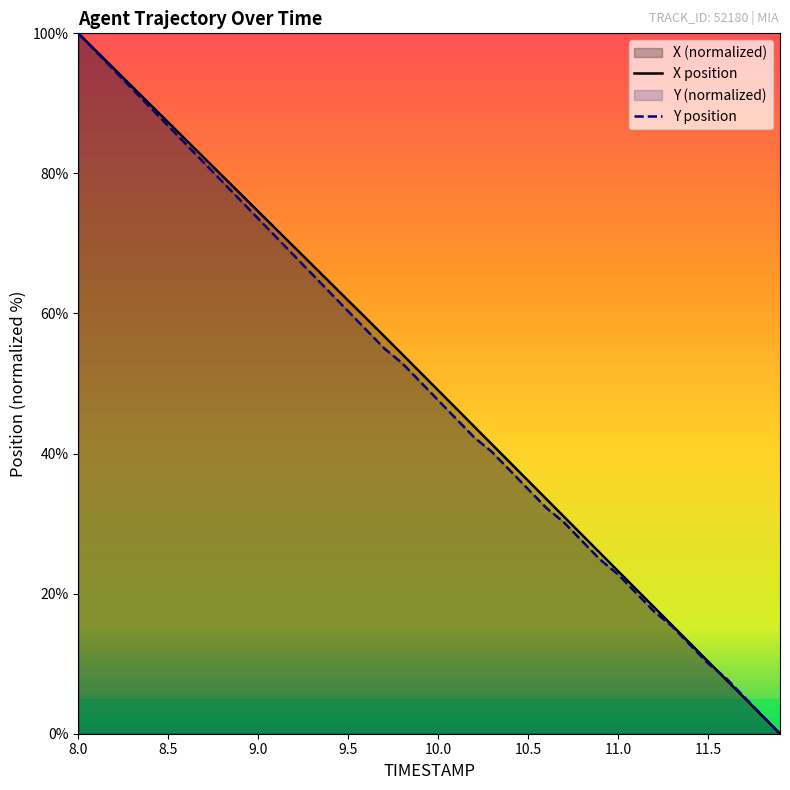

What value does the X series have at 9.6?

59.3